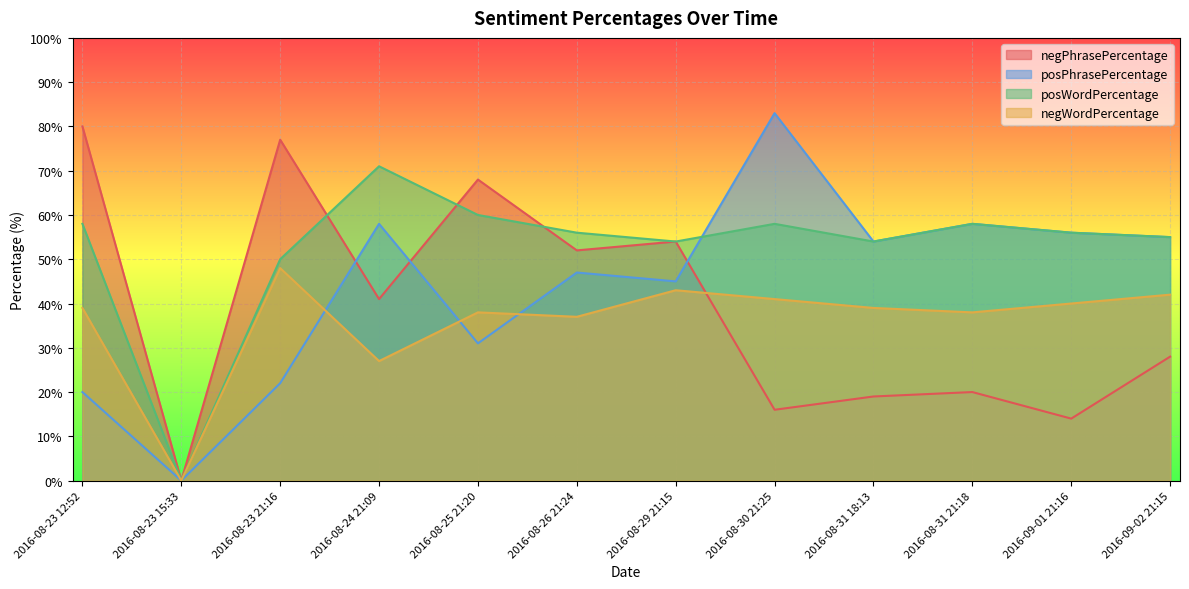

What is the difference between the highest and lowest values at 2016-09-01 21:16?

42